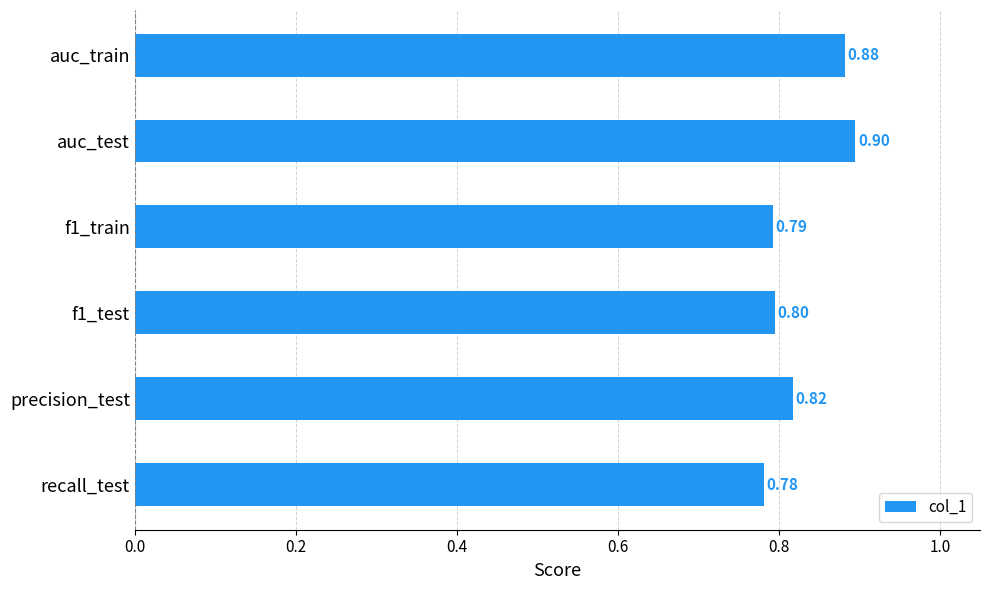

List the labels in order of value, largest first.

auc_test, auc_train, precision_test, f1_test, f1_train, recall_test